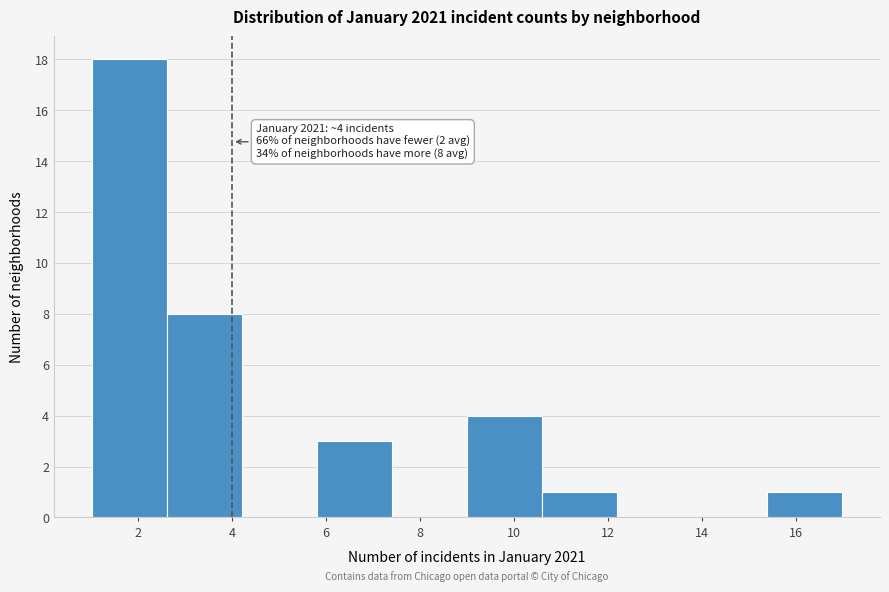

Over which range of the x-axis is the bar tallest?

1.0 to 2.6